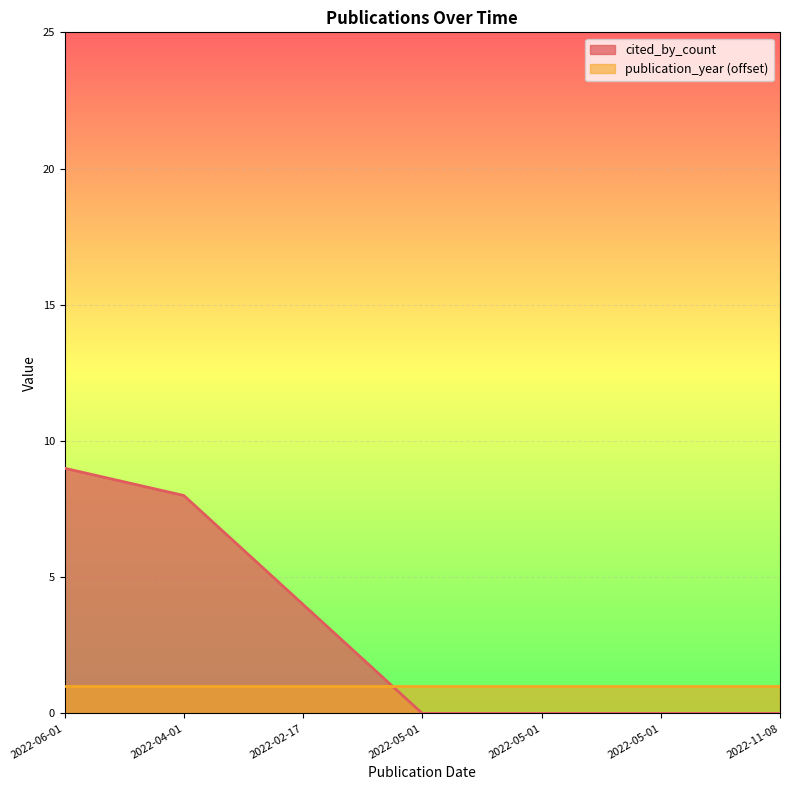

Count the number of categories in the chart.

7